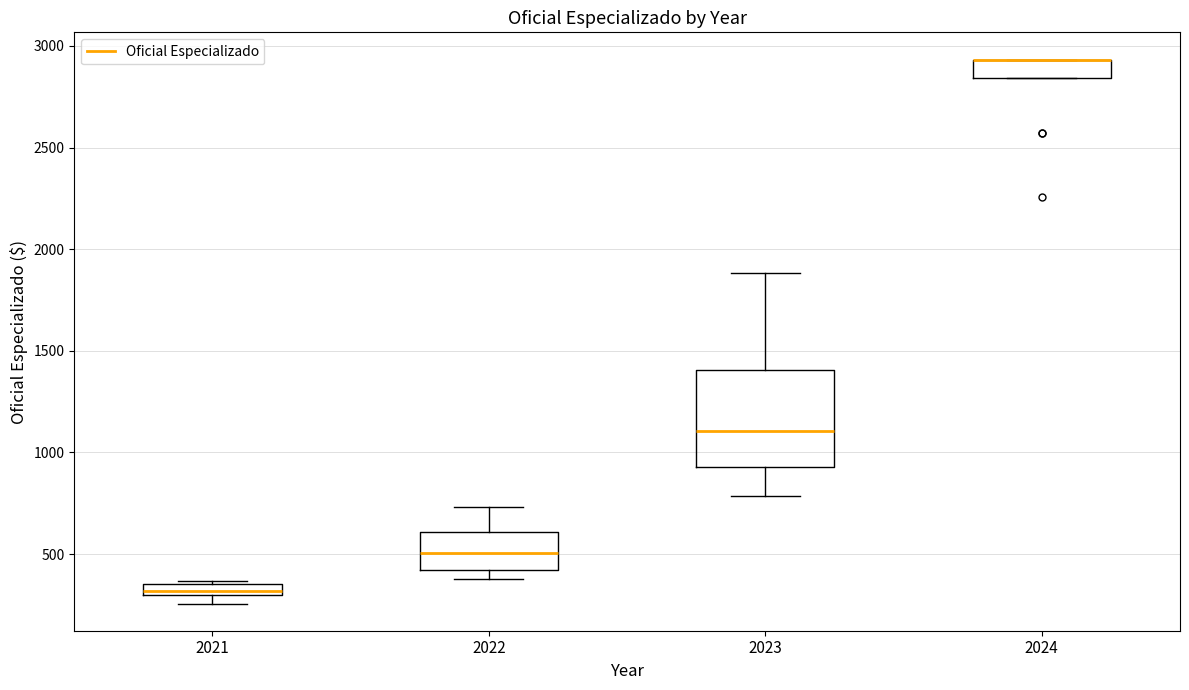

Where is the lower edge of the box at x = 2021 on the y-axis? The values are not printed on the chart, so give them approximately, as read against the axis.

300